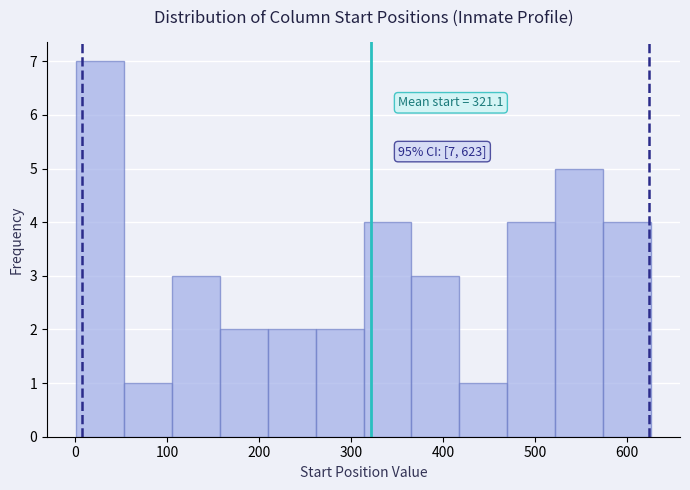

Which range on the x-axis has the tallest bar?

0 to 50